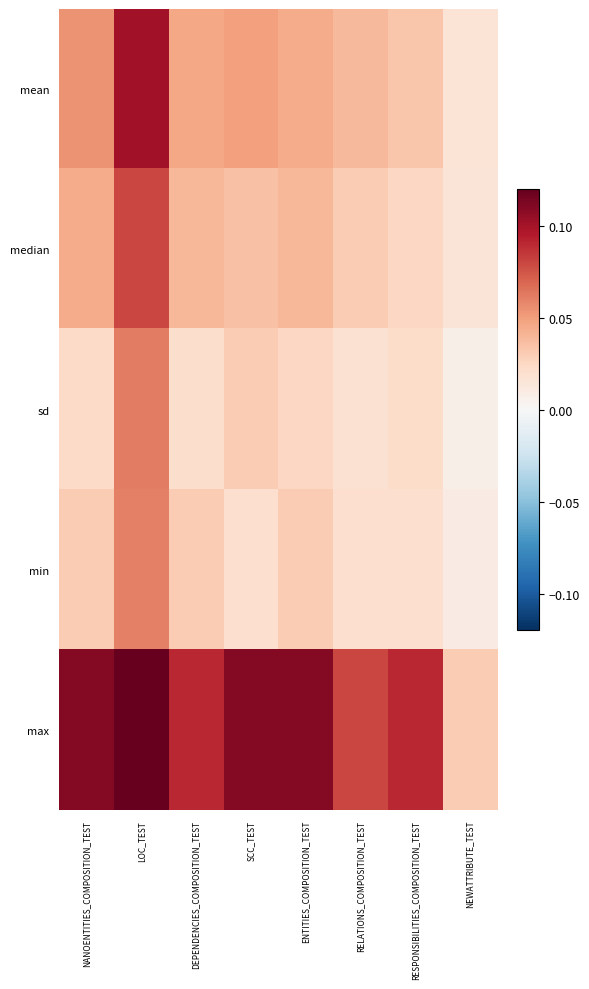

What is the total value across all series at NANOENTITIES_COMPOSITION_TEST?

0.3